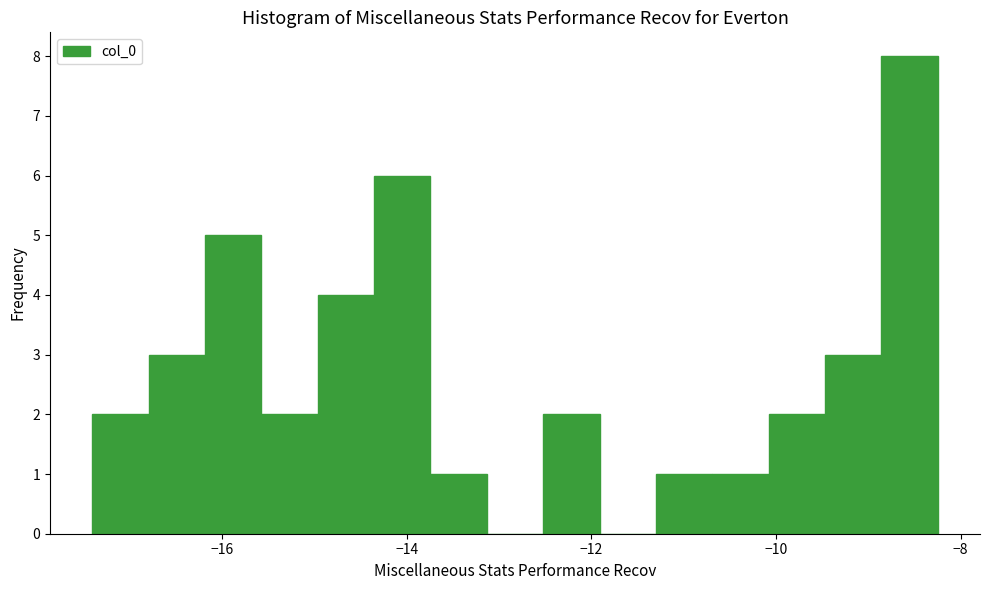

Read against the x-axis, roughly where is the centre of the tallest bar?

-8.6